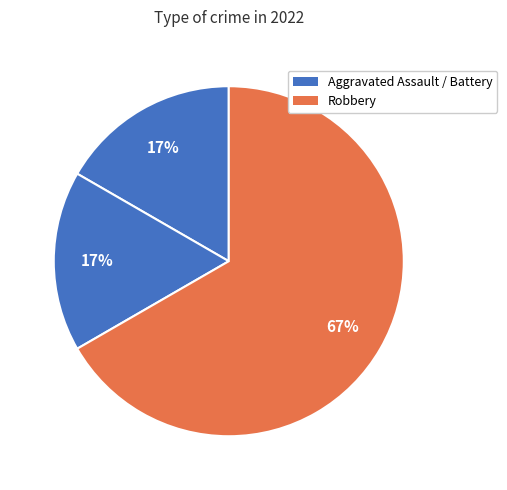

How many slices are in this pie chart?

3